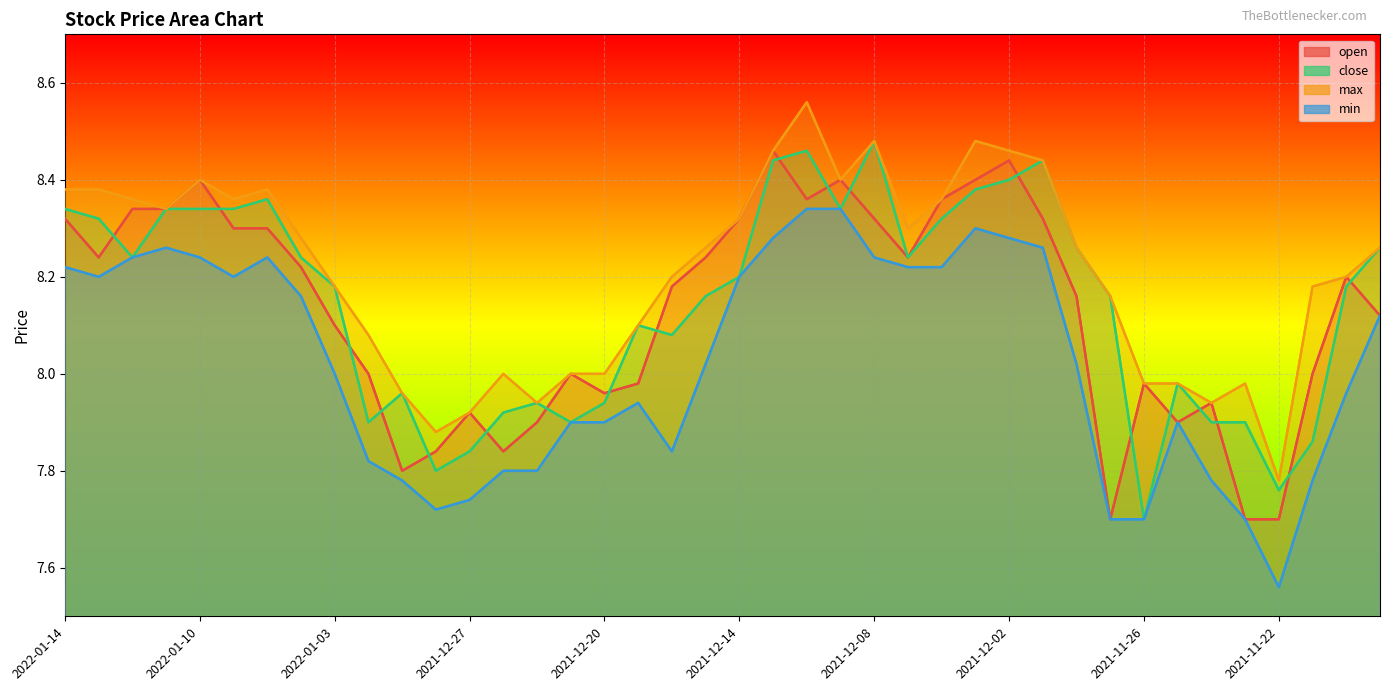

Rank the categories by close value from lowest to highest.

2021-11-26, 2021-11-22, 2021-12-28, 2021-12-27, 2021-11-19, 2021-12-30, 2021-12-21, 2021-11-24, 2021-11-23, 2021-12-23, 2021-12-22, 2021-12-20, 2021-12-29, 2021-11-25, 2021-12-16, 2021-12-17, 2021-12-15, 2021-11-29, 2022-01-03, 2021-11-18, 2021-12-14, 2022-01-12, 2022-01-04, 2021-12-07, 2021-11-30, 2021-11-17, 2022-01-13, 2021-12-06, 2022-01-14, 2022-01-11, 2022-01-10, 2022-01-07, 2021-12-09, 2022-01-05, 2021-12-03, 2021-12-02, 2021-12-13, 2021-12-01, 2021-12-10, 2021-12-08